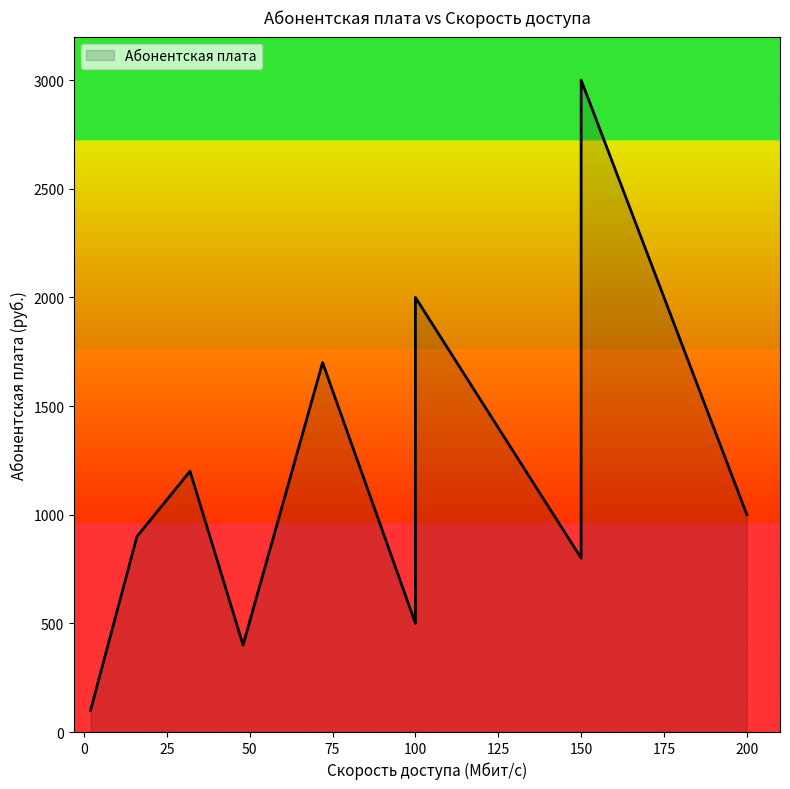

Which category has the lowest value across all series?

2